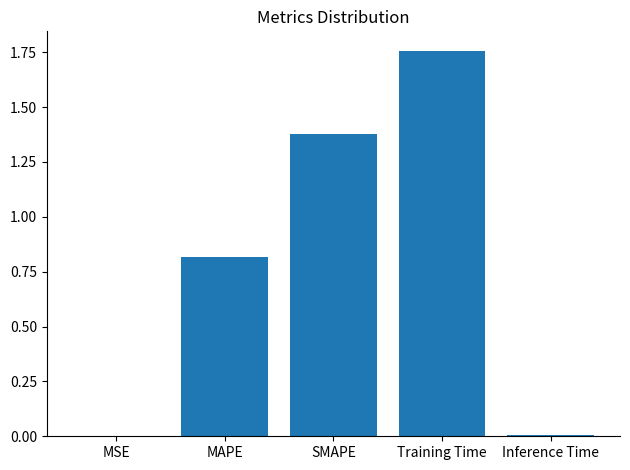

What is the sum of all values?

4.0